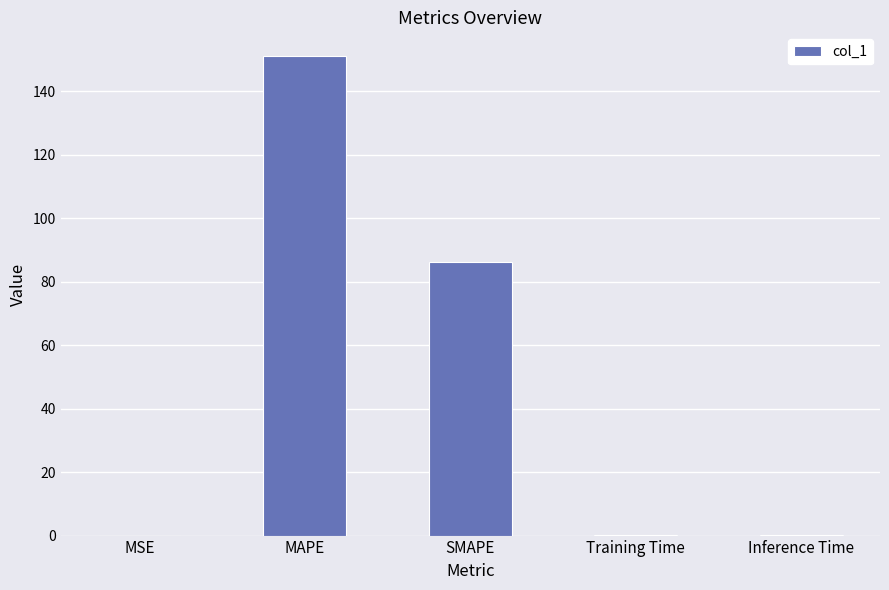

What is the difference between the values at Training Time and SMAPE?

85.8